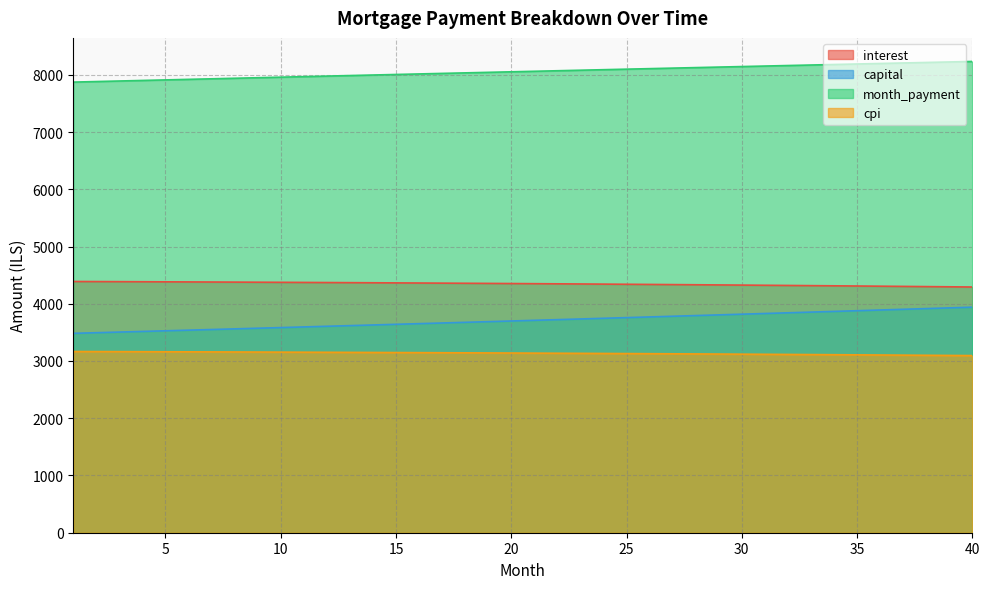

The value of month_payment at 8 is 7939.2. True or false?

True